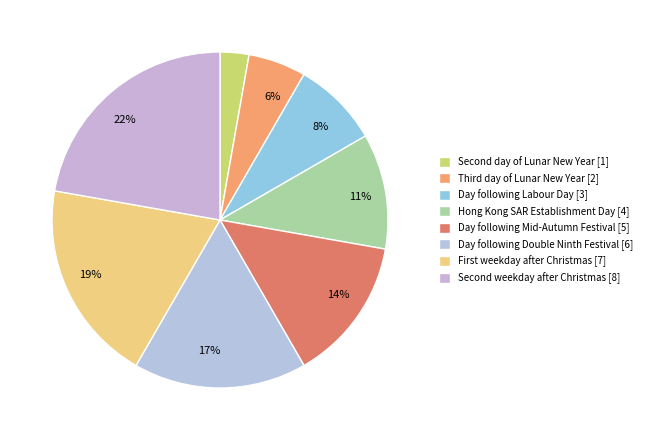

How many slices are in this pie chart?

8